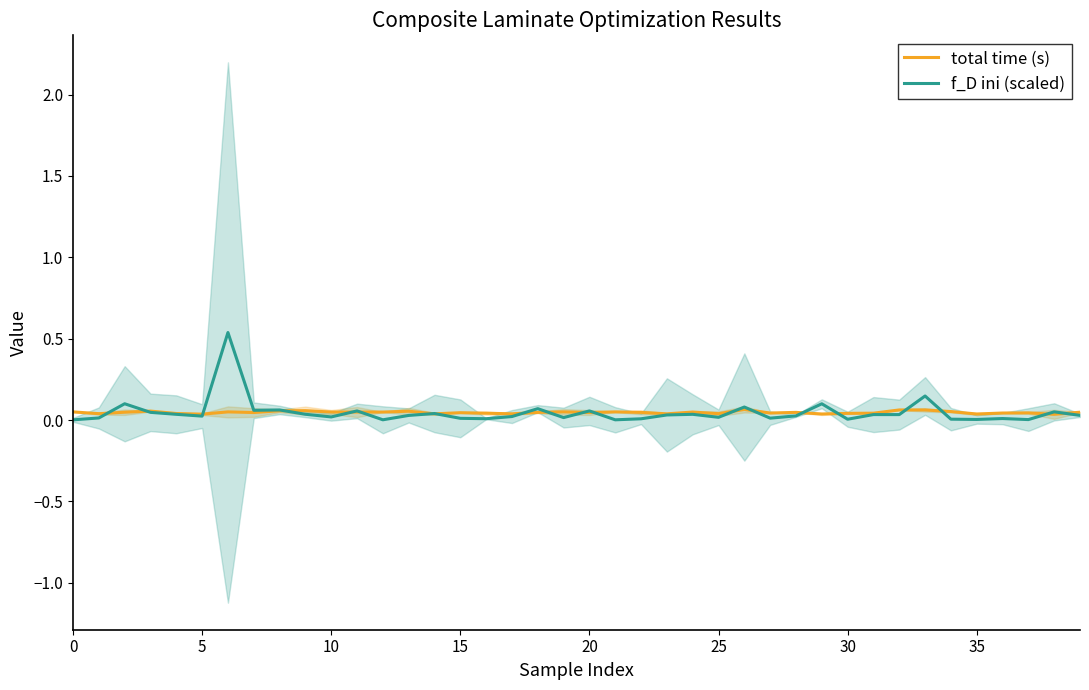

Between 14 and 24, which series saw the biggest shift?

total time (s)